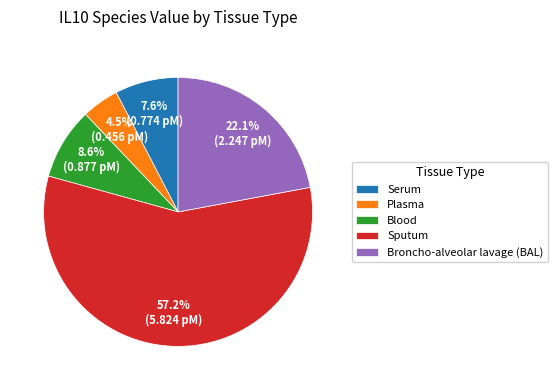

Is it true that Serum is 1% of the pie?

False